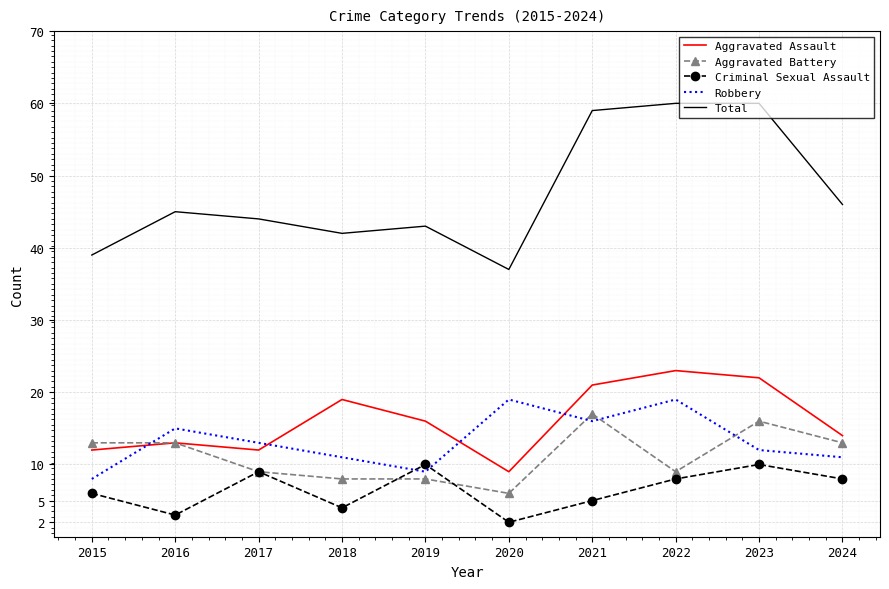

Rank the series at 2018 from lowest to highest value.

Criminal Sexual Assault, Aggravated Battery, Robbery, Aggravated Assault, Total